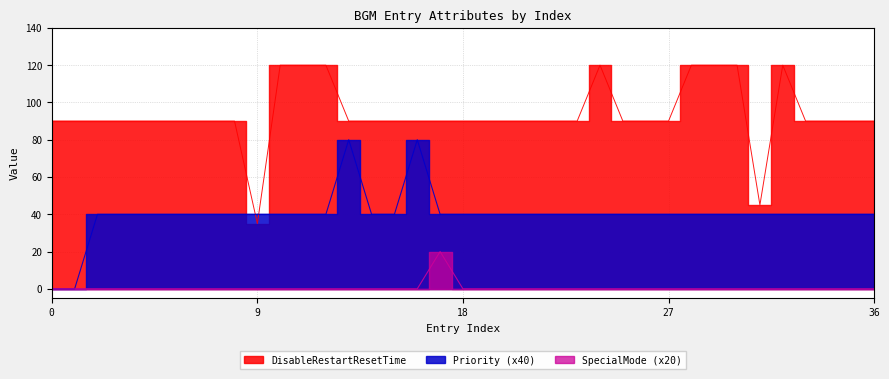

At which category is the sum across all series the highest?

13